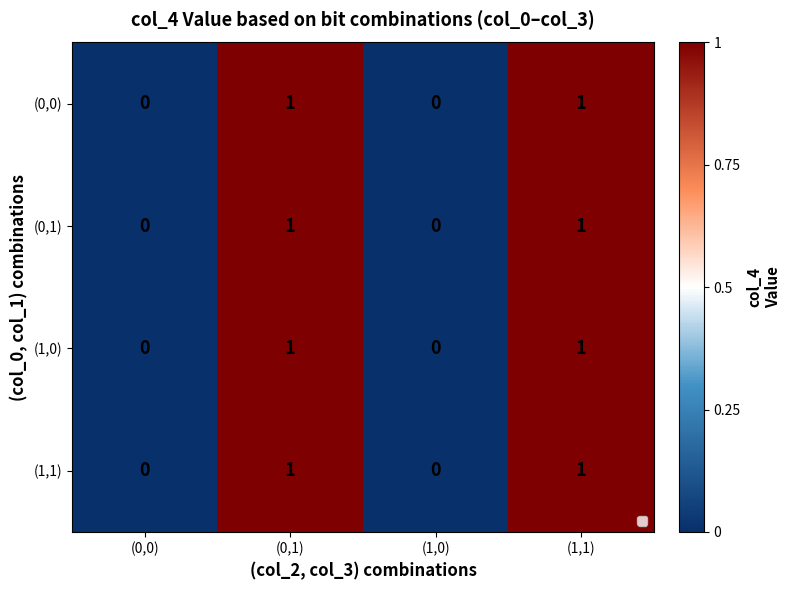

Count the (1,1) values in the range 0 to 1.

4